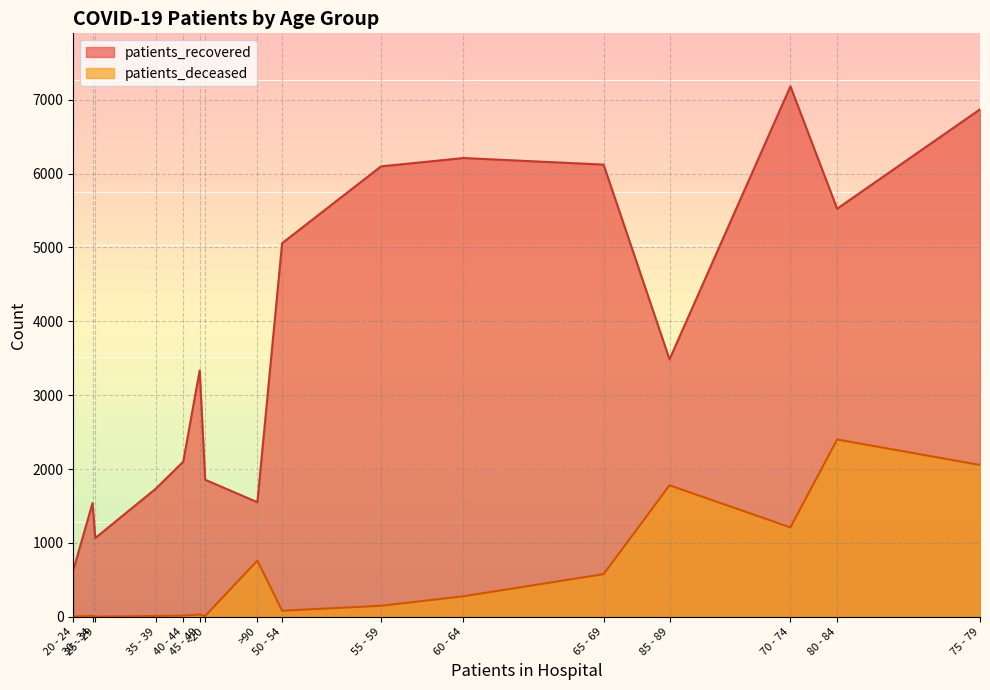

What is the maximum value for patients_deceased?

2400